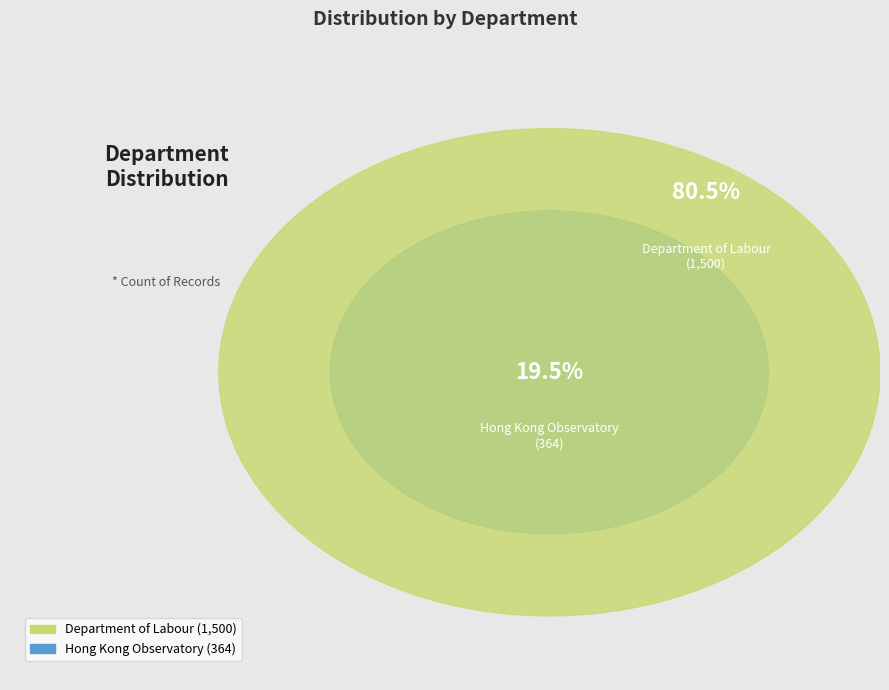

To the nearest percent, what is the difference between the Department of Labour and Hong Kong Observatory slice percentages?

61%